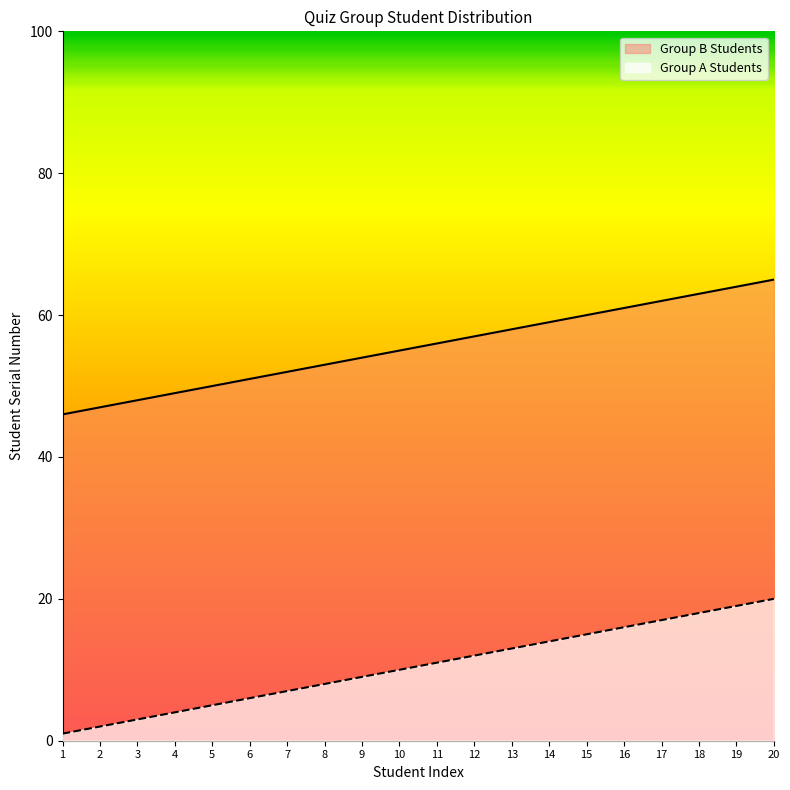

At which label does Group A Students reach its peak?

20